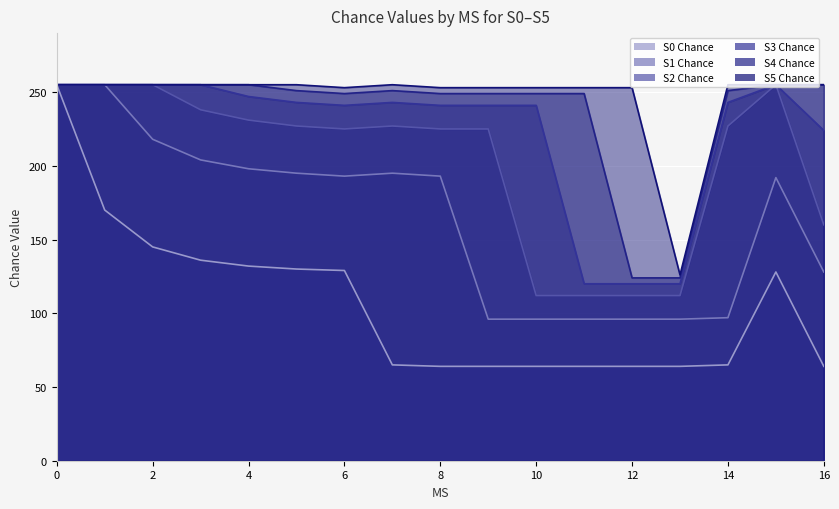

Between 0 and 9, which series saw the biggest shift?

S0 Chance